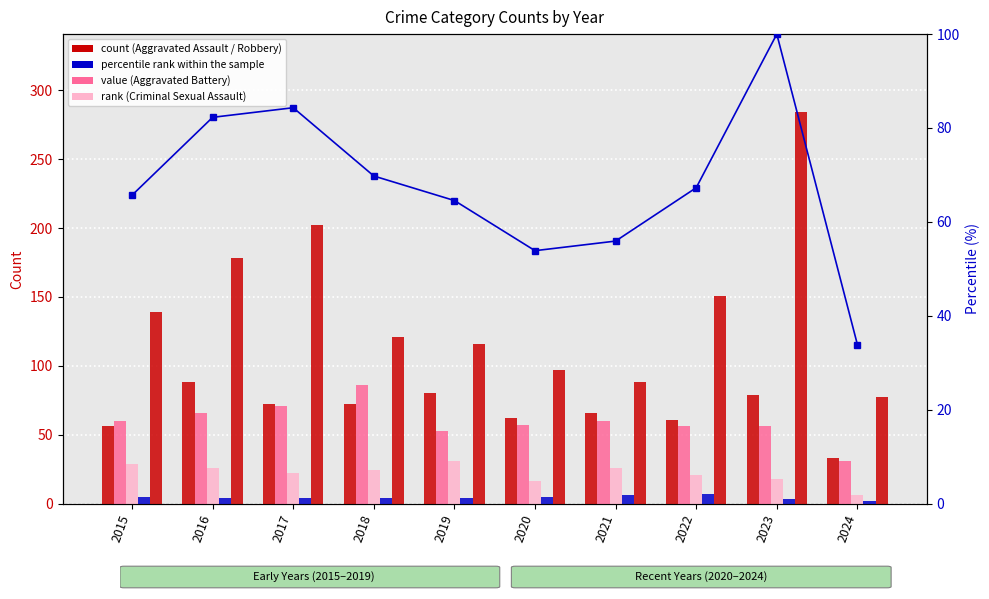

Which series has the largest total across all categories?

Robbery